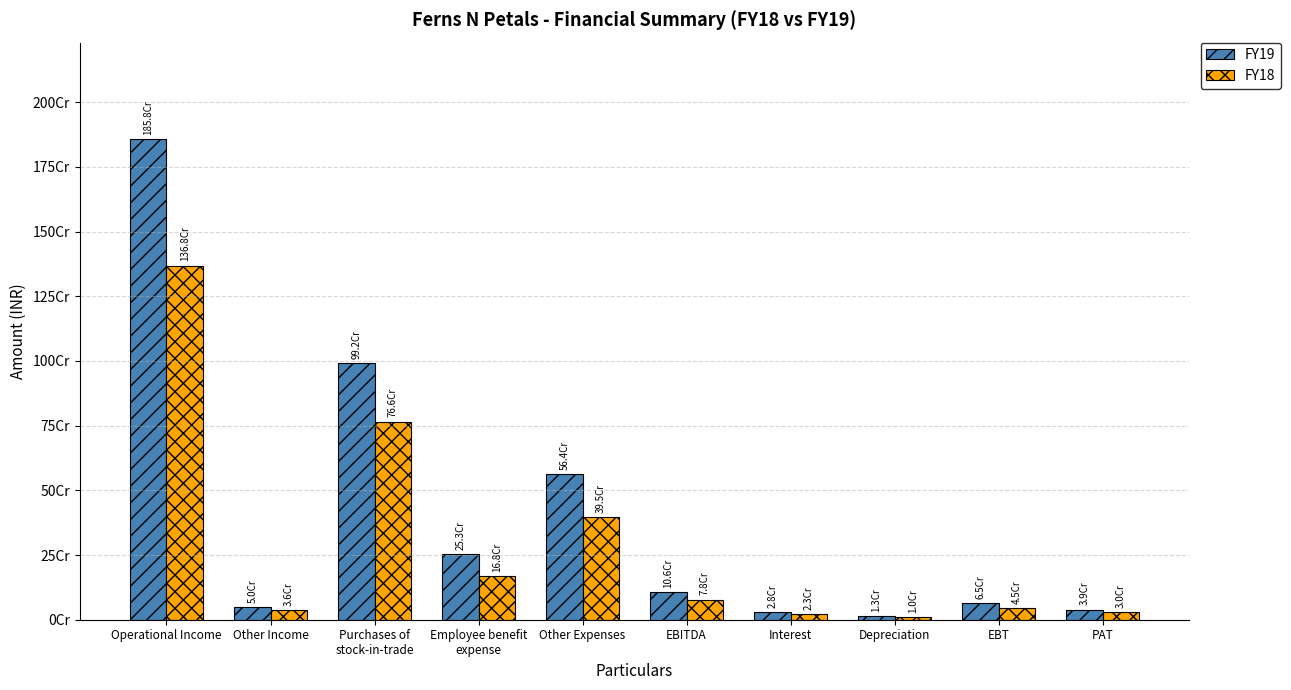

Are the bars horizontal?

No